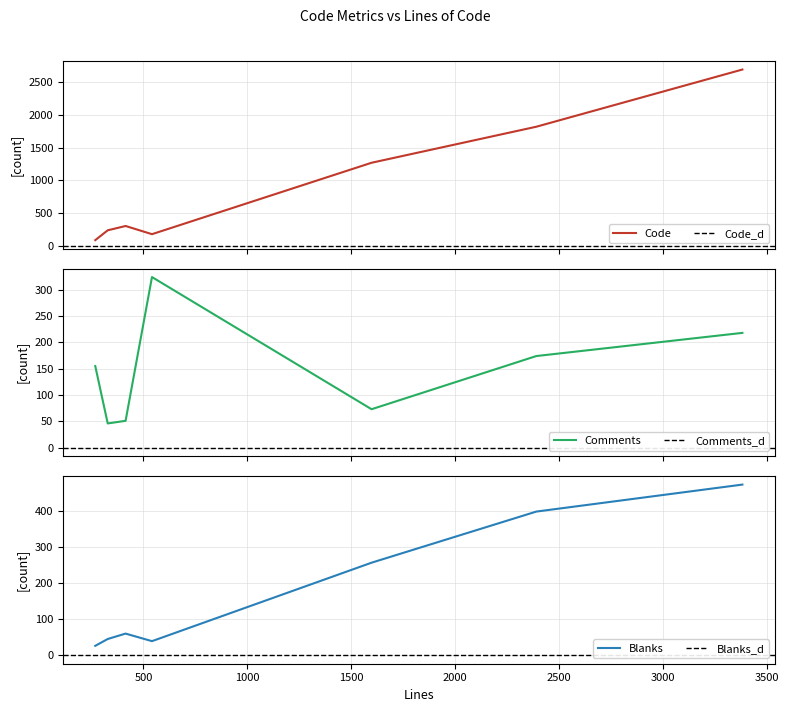

What is the value of the Code point at the 3rd from the left?

303